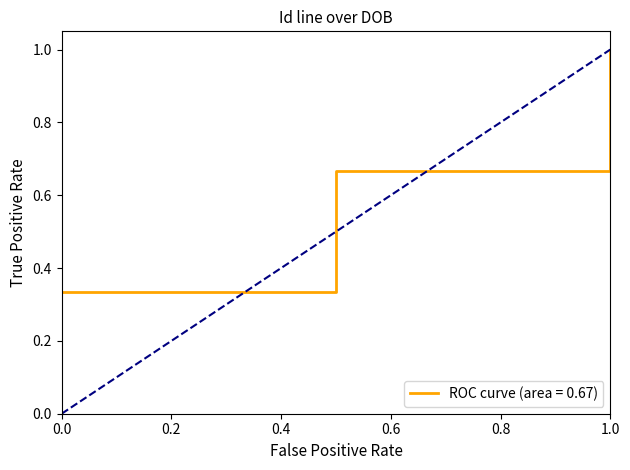

What is the greatest value displayed?

1.0